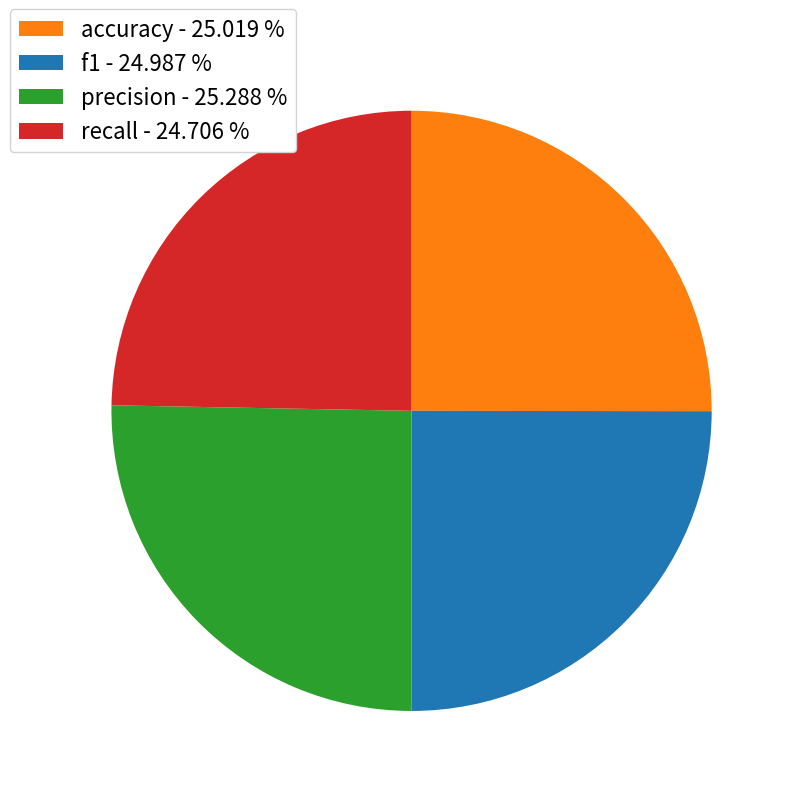

Count the number of slices in the pie.

4